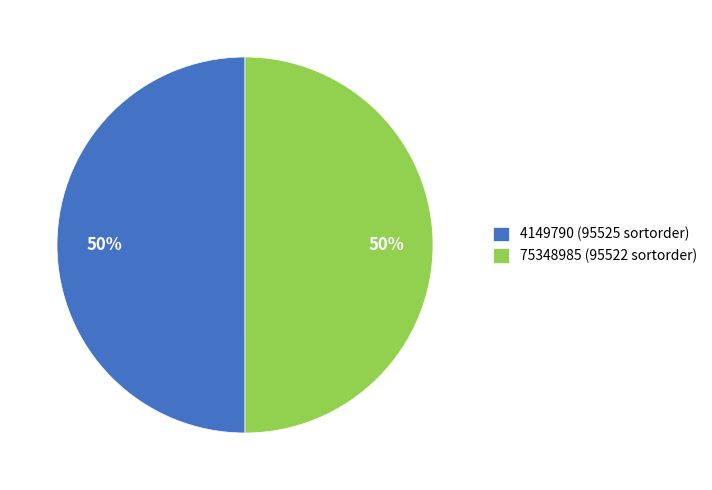

How many slices are in this pie chart?

2